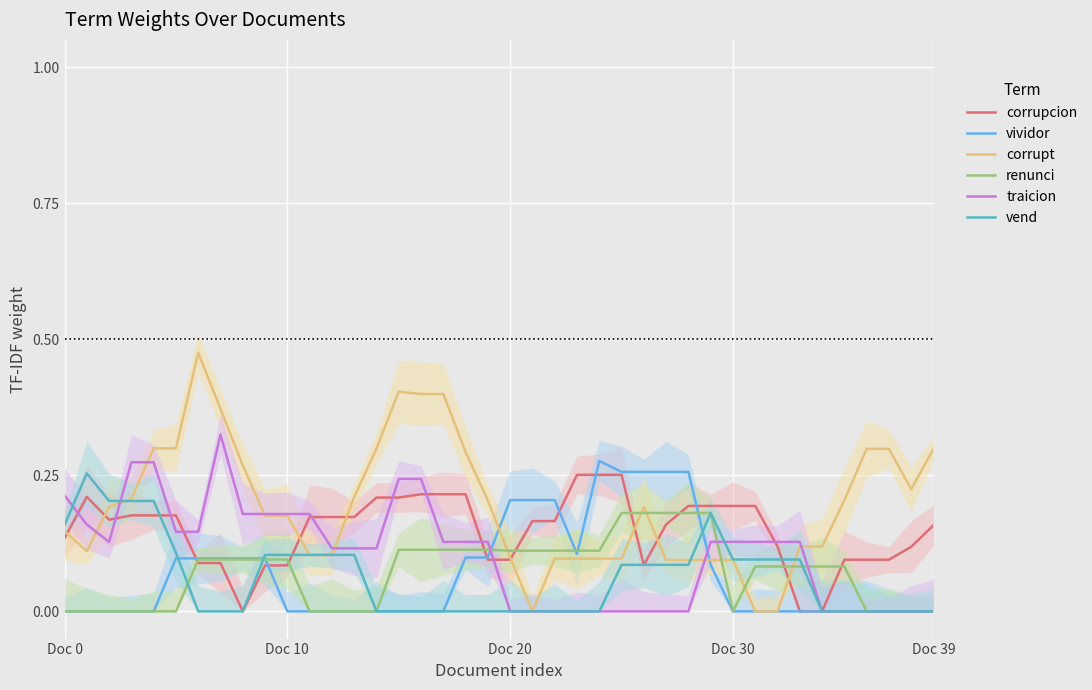

Reading left to right, list all the values displayed in this chart.

corrupcion: 0.1	0.2	0.2	0.2	0.2	0.2	0.1	0.1	0.0	0.1	0.1	0.2	0.2	0.2	0.2	0.2	0.2	0.2	0.2	0.1	0.1	0.2	0.2	0.3	0.3	0.3	0.1	0.2	0.2	0.2	0.2	0.2	0.1	0.0	0.0	0.1	0.1	0.1	0.1	0.2
vividor: 0.0	0.0	0.0	0.0	0.0	0.1	0.1	0.1	0.1	0.1	0.0	0.0	0.0	0.0	0.0	0.0	0.0	0.0	0.1	0.1	0.2	0.2	0.2	0.1	0.3	0.3	0.3	0.3	0.3	0.1	0.0	0.0	0.0	0.0	0.0	0.0	0.0	0.0	0.0	0.0
corrupt: 0.1	0.1	0.2	0.2	0.3	0.3	0.5	0.4	0.3	0.2	0.2	0.1	0.1	0.2	0.3	0.4	0.4	0.4	0.3	0.2	0.1	0.0	0.1	0.1	0.1	0.1	0.2	0.1	0.1	0.1	0.1	0.0	0.0	0.1	0.1	0.2	0.3	0.3	0.2	0.3
renunci: 0.0	0.0	0.0	0.0	0.0	0.0	0.1	0.1	0.1	0.1	0.1	0.0	0.0	0.0	0.0	0.1	0.1	0.1	0.1	0.1	0.1	0.1	0.1	0.1	0.1	0.2	0.2	0.2	0.2	0.2	0.0	0.1	0.1	0.1	0.1	0.1	0.0	0.0	0.0	0.0
traicion: 0.2	0.2	0.1	0.3	0.3	0.1	0.1	0.3	0.2	0.2	0.2	0.2	0.1	0.1	0.1	0.2	0.2	0.1	0.1	0.1	0.0	0.0	0.0	0.0	0.0	0.0	0.0	0.0	0.0	0.1	0.1	0.1	0.1	0.1	0.0	0.0	0.0	0.0	0.0	0.0
vend: 0.2	0.3	0.2	0.2	0.2	0.1	0.0	0.0	0.0	0.1	0.1	0.1	0.1	0.1	0.0	0.0	0.0	0.0	0.0	0.0	0.0	0.0	0.0	0.0	0.0	0.1	0.1	0.1	0.1	0.2	0.1	0.1	0.1	0.1	0.0	0.0	0.0	0.0	0.0	0.0